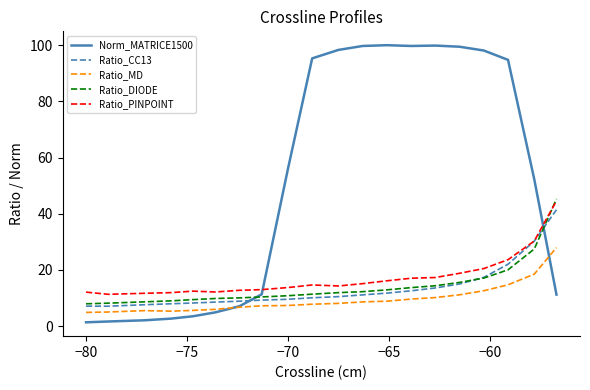

What is the greatest value displayed?

100.0